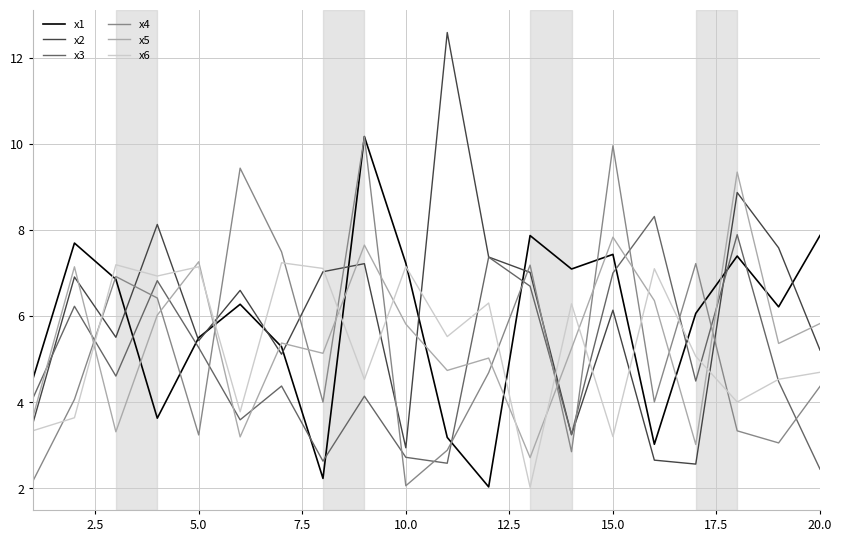

Which series ends up on top after the final intersection of x1 and x4?

x1